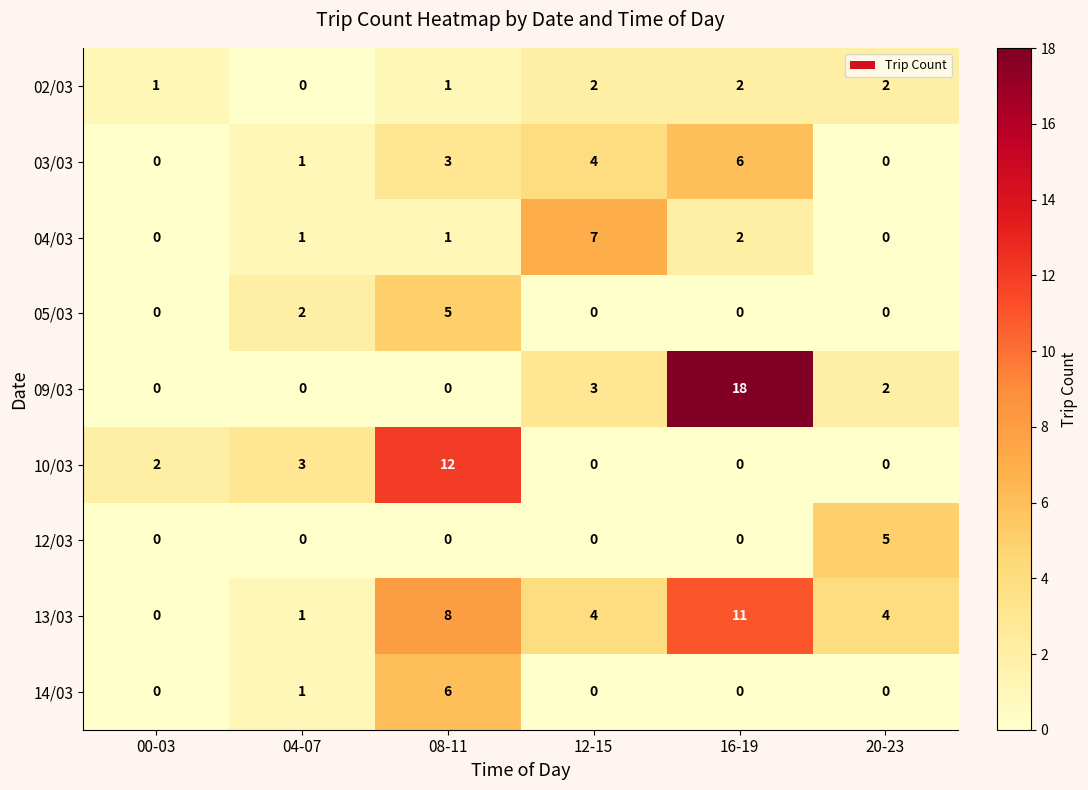

What is the difference between the highest and lowest values at 20-23?

5